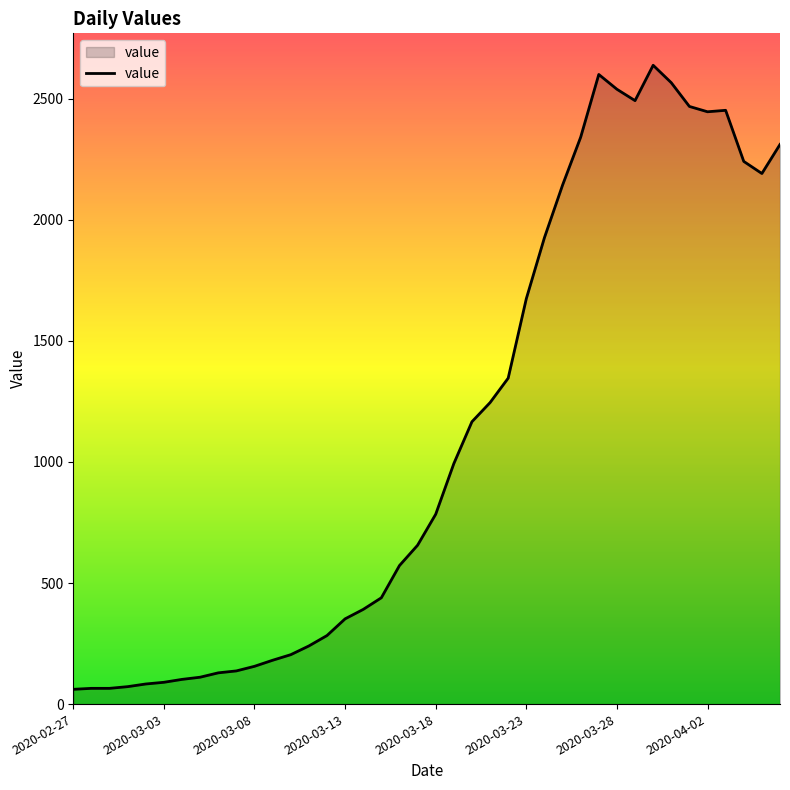

What is the difference between the maximum and minimum values?

2577